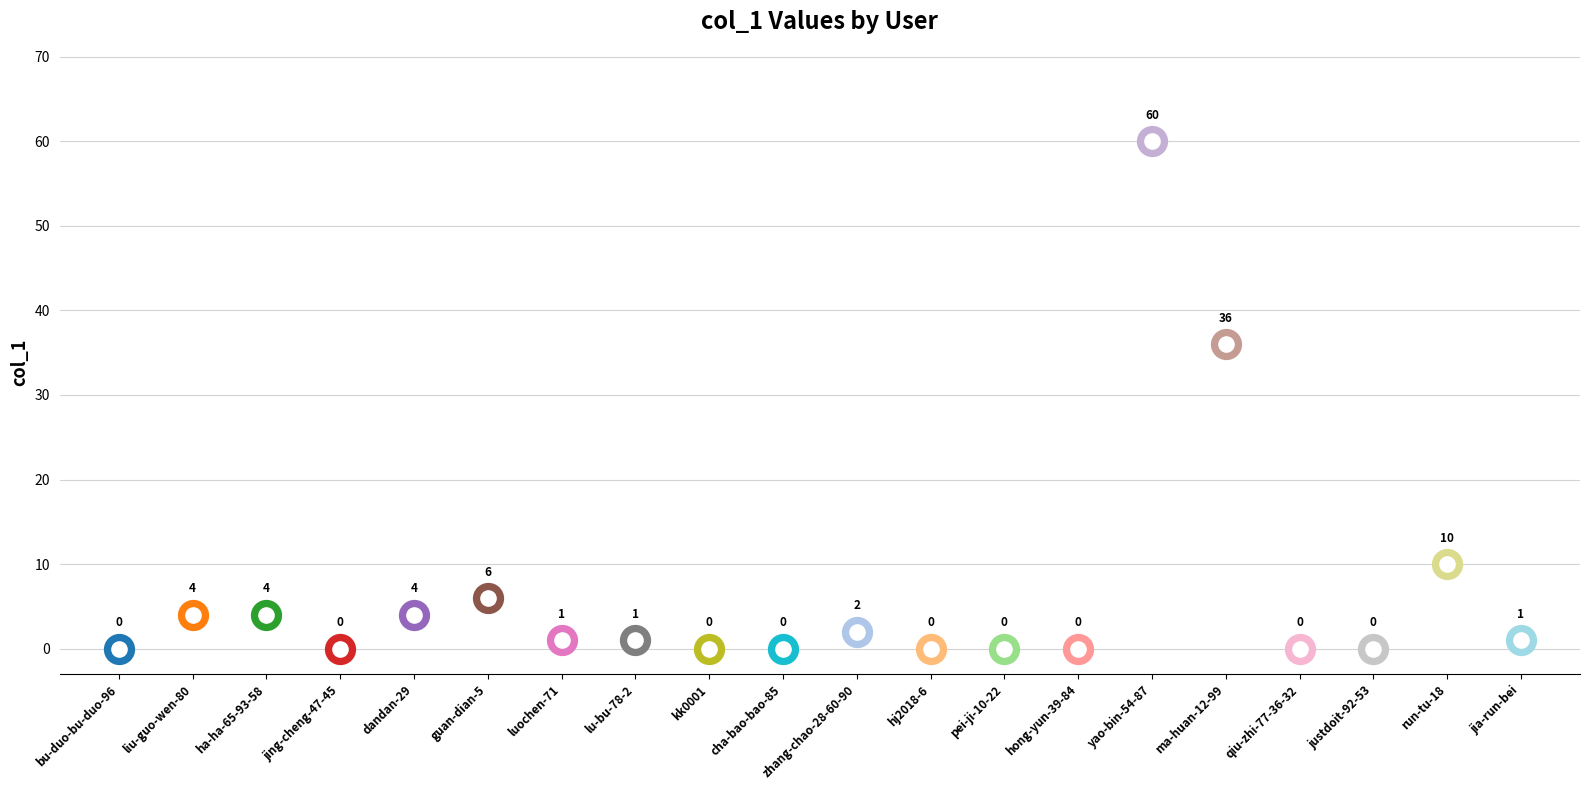

Which has a higher value, ha-ha-65-93-58 or qiu-zhi-77-36-32?

ha-ha-65-93-58